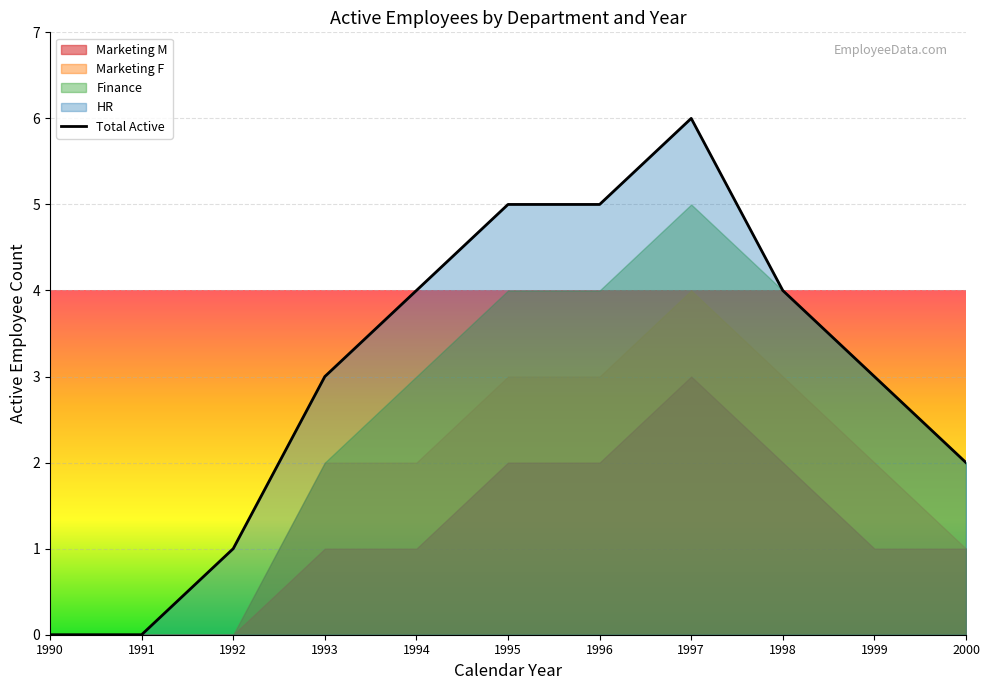

What is the greatest value displayed?

6